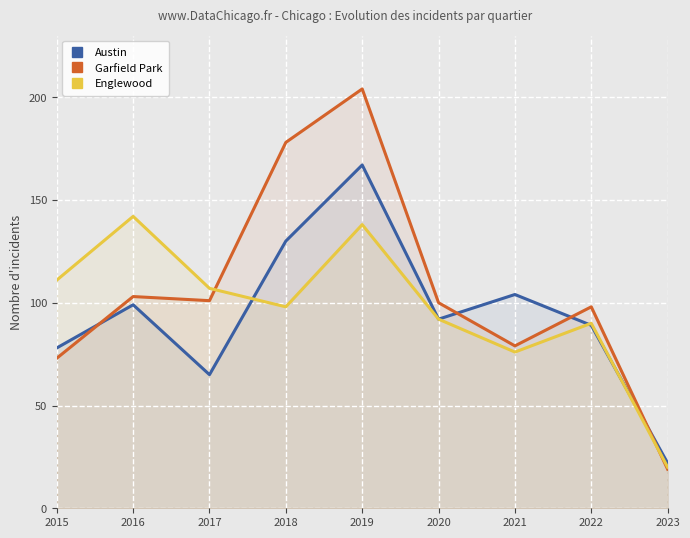

Rank the categories by Englewood value from lowest to highest.

2023, 2021, 2022, 2020, 2018, 2017, 2015, 2019, 2016